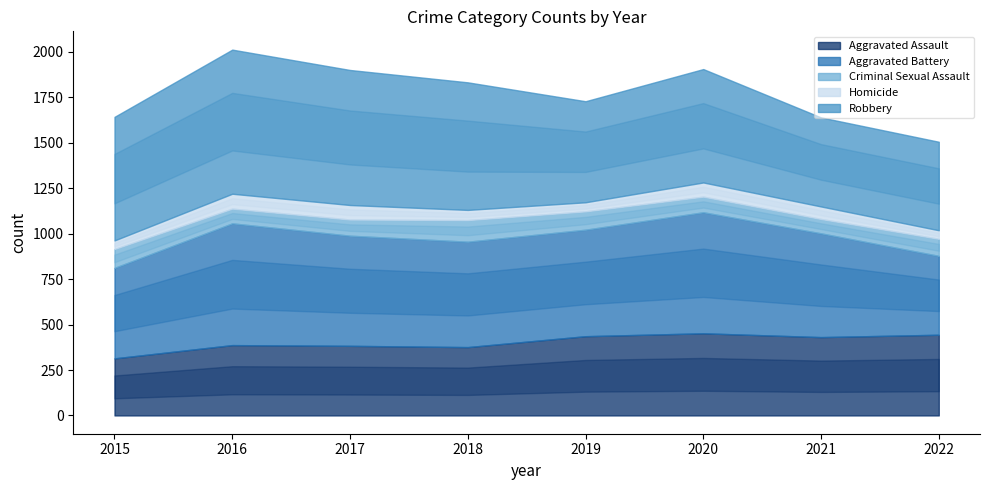

Reading left to right, what are all the values shown in this chart?

Aggravated Assault: 314	387	383	376	436	452	431	444
Aggravated Battery: 498	670	606	580	586	666	571	434
Criminal Sexual Assault: 104	81	89	119	101	86	79	94
Homicide: 47	82	80	56	50	78	69	47
Robbery: 680	793	743	702	556	624	490	487